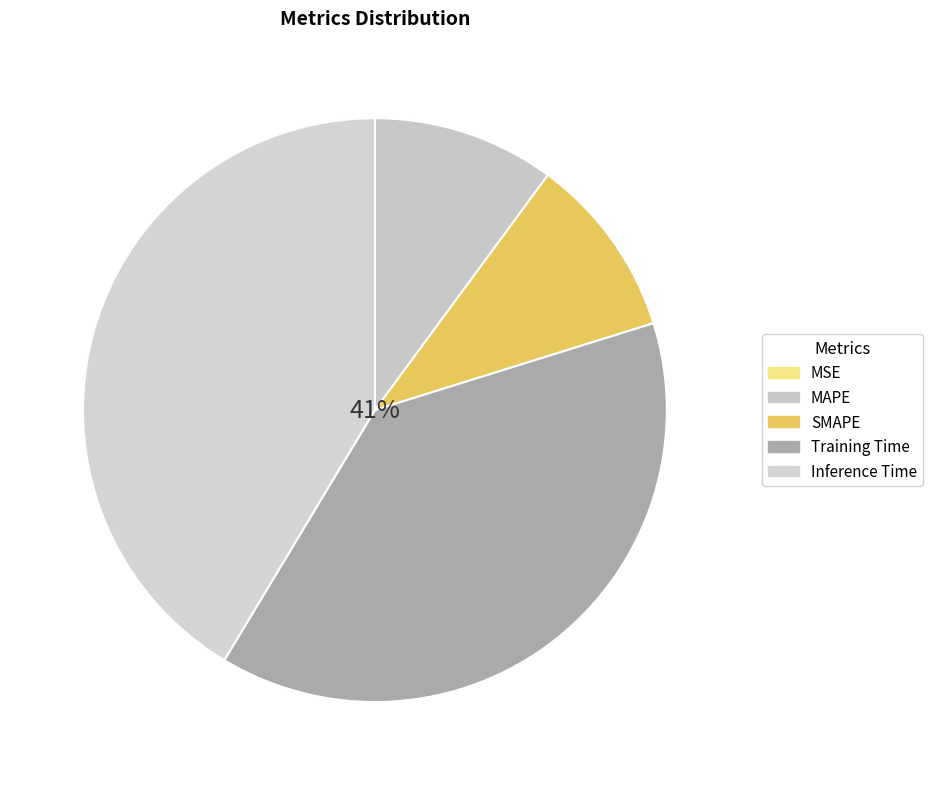

How many segments does this pie chart have?

5